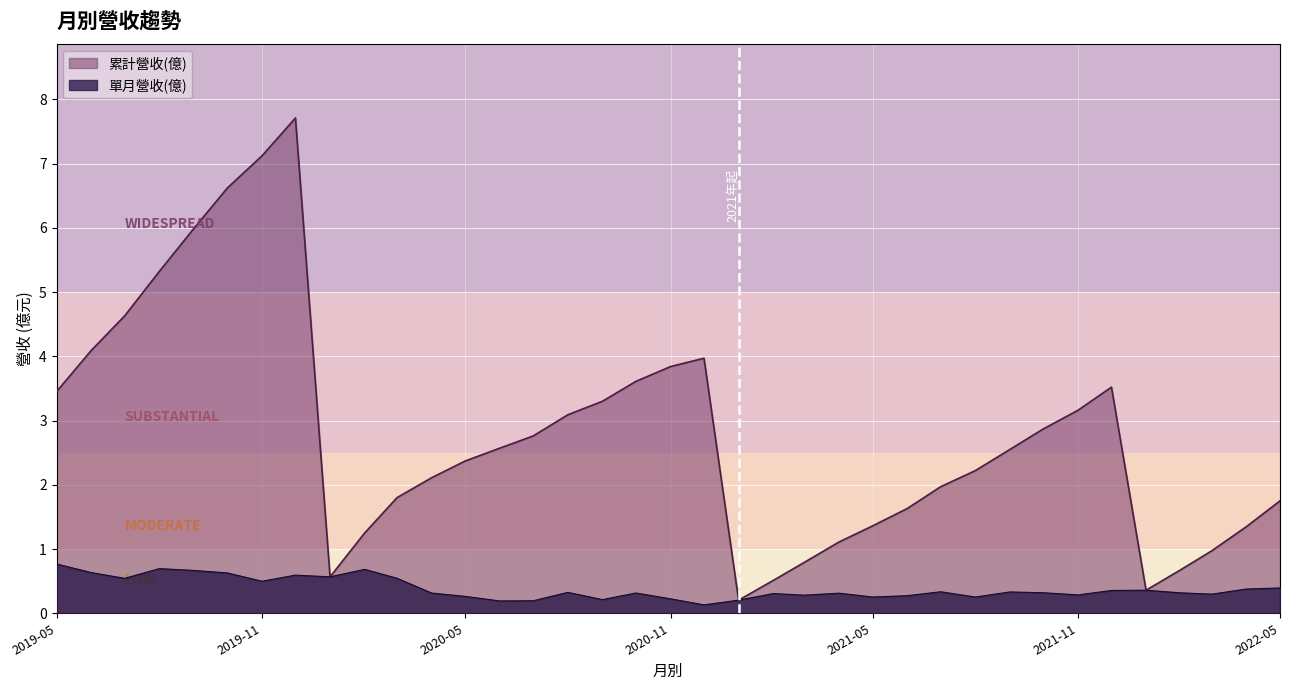

Which series has the largest total across all categories?

累計營收(億)